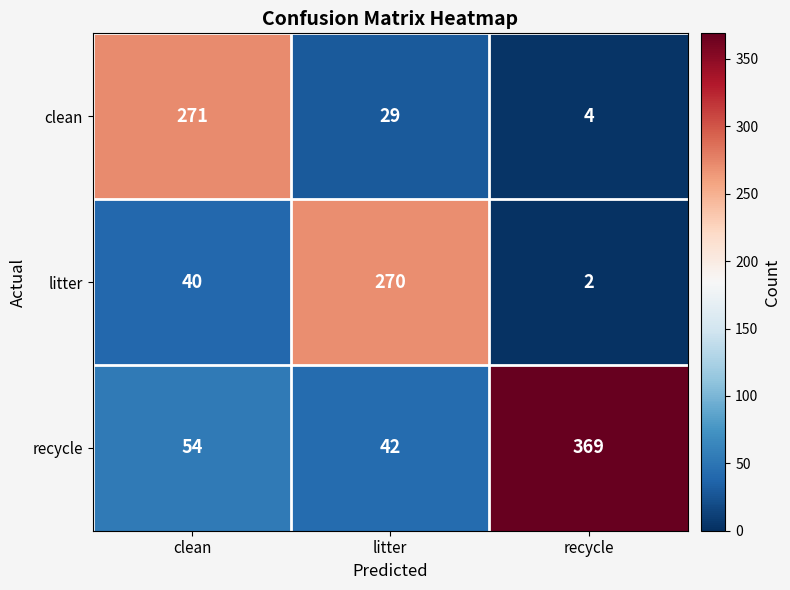

True or false: recycle has a value of 42 at litter.

True